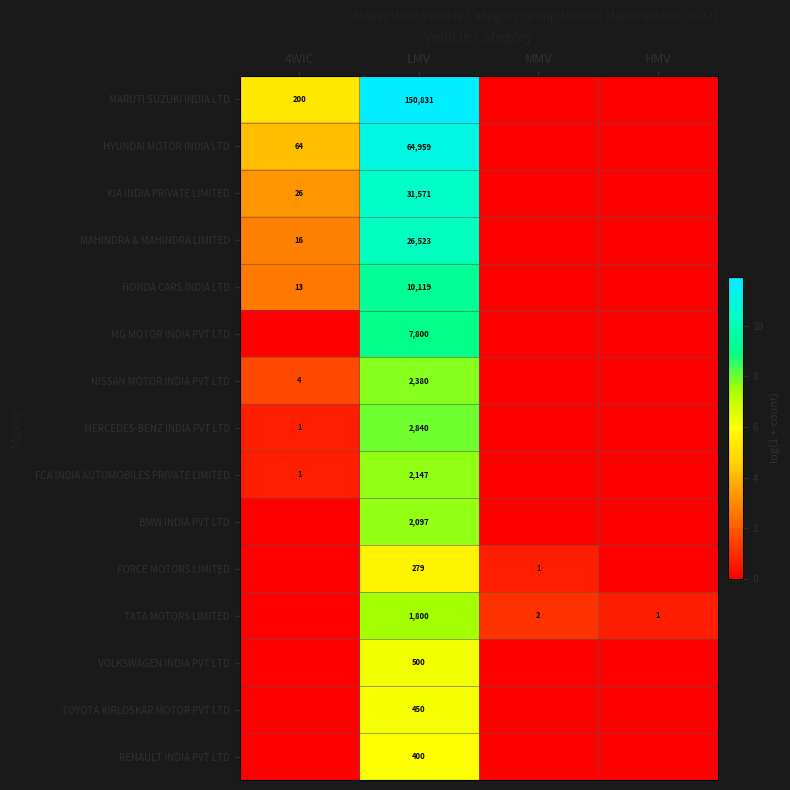

Is the value of HYUNDAI MOTOR INDIA LTD at 4WIC greater than the value of BMW INDIA PVT LTD at LMV?

No